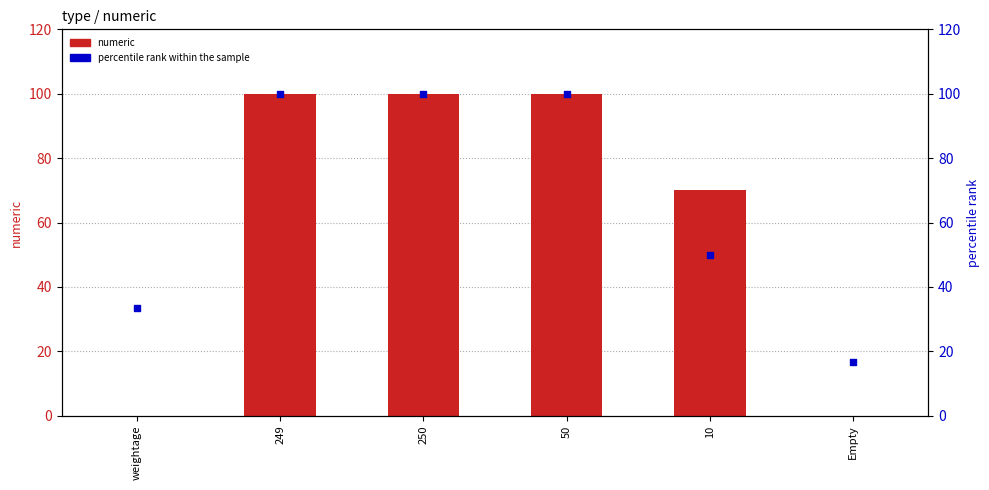

At which category is the sum across all series the highest?

249